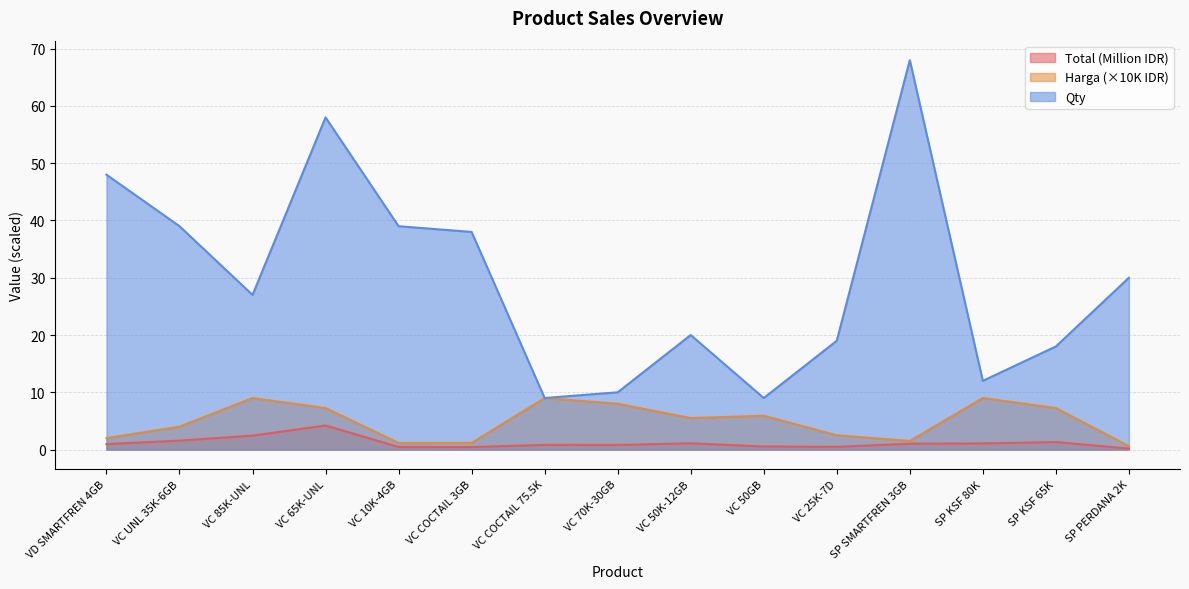

In Total, how many points are lower than both neighbors (excluding endpoints)?

3